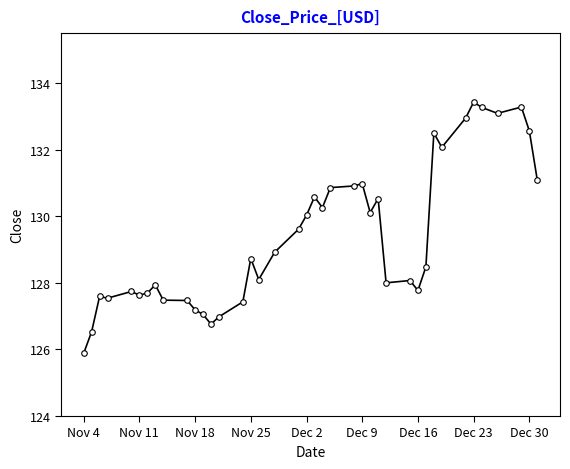

What is the sum of all values?

5175.1